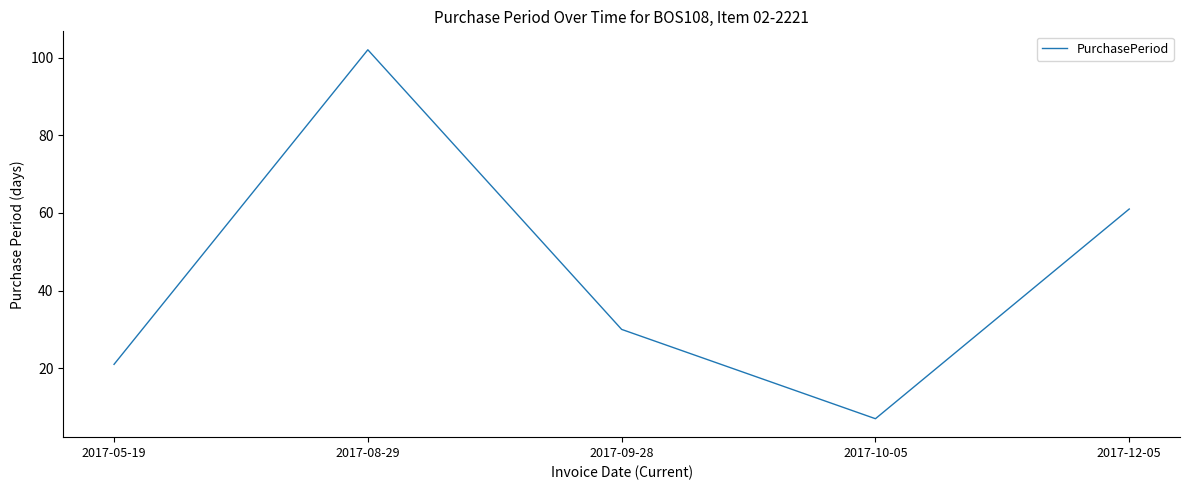

Rank the categories by value from lowest to highest.

2017-10-05, 2017-05-19, 2017-09-28, 2017-12-05, 2017-08-29